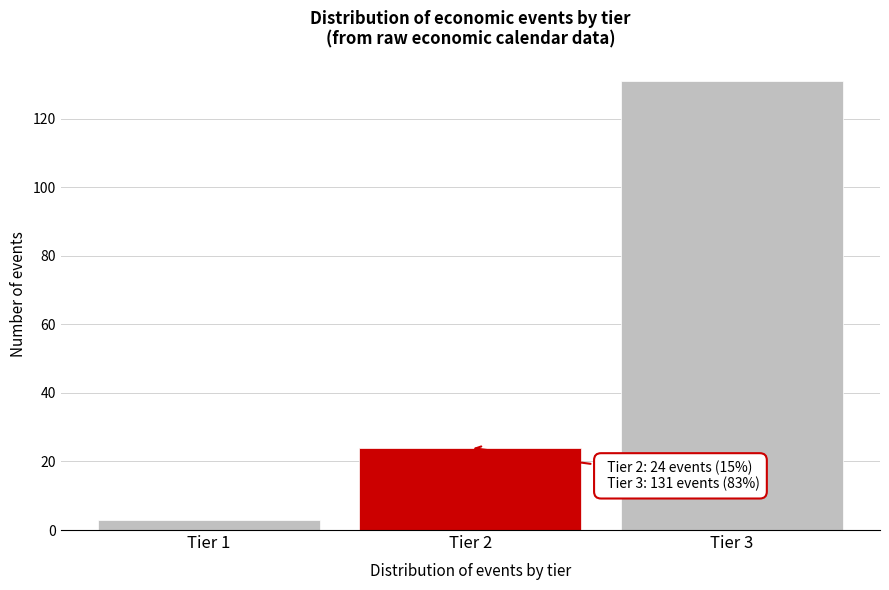

Reading left to right, list all the values displayed in this chart.

Tier 1=3	Tier 2=24	Tier 3=131